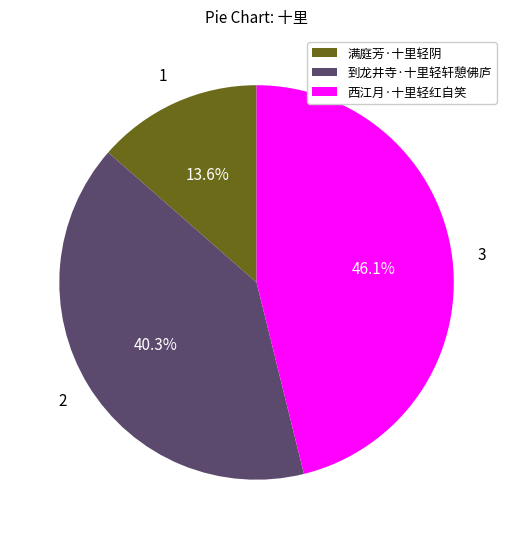

True or false: 到龙井寺·十里轻轩憩佛庐 accounts for 32% of the total.

False